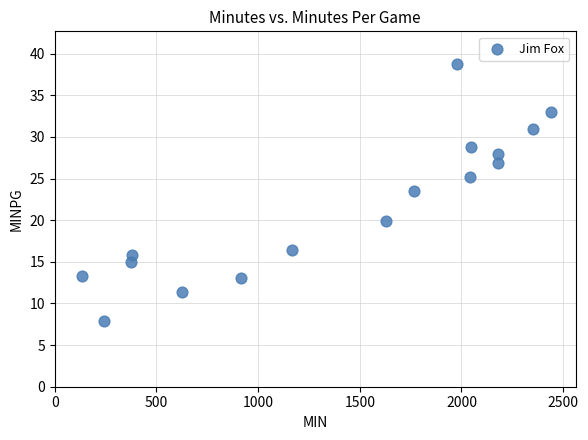

What is the range of Y values (max minus min)?

30.9